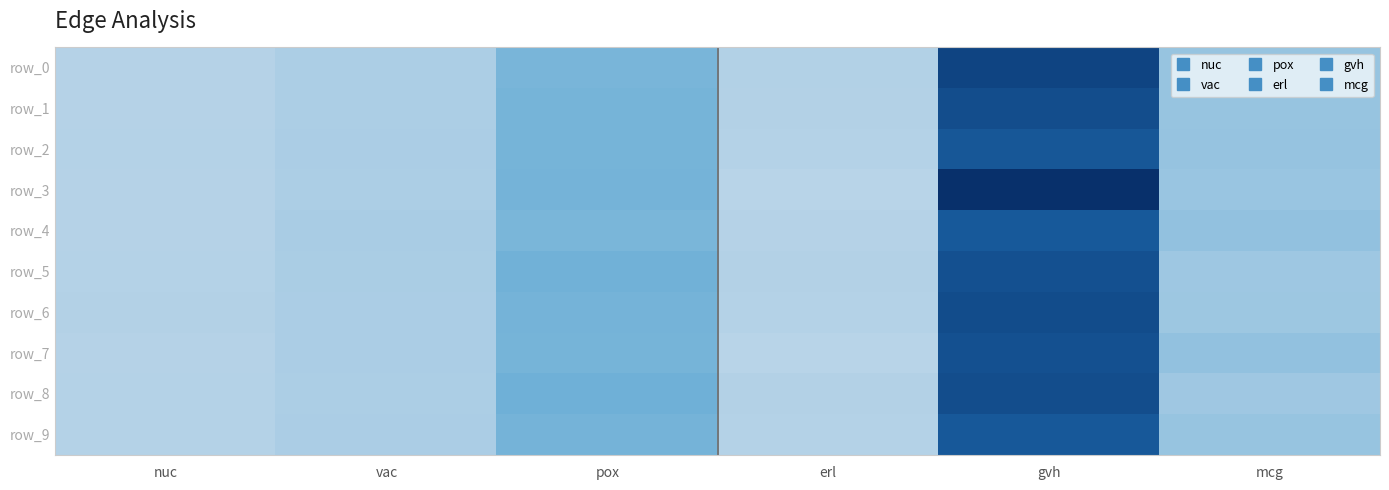

Rank the categories by row_7 value from highest to lowest.

gvh, pox, mcg, vac, nuc, erl